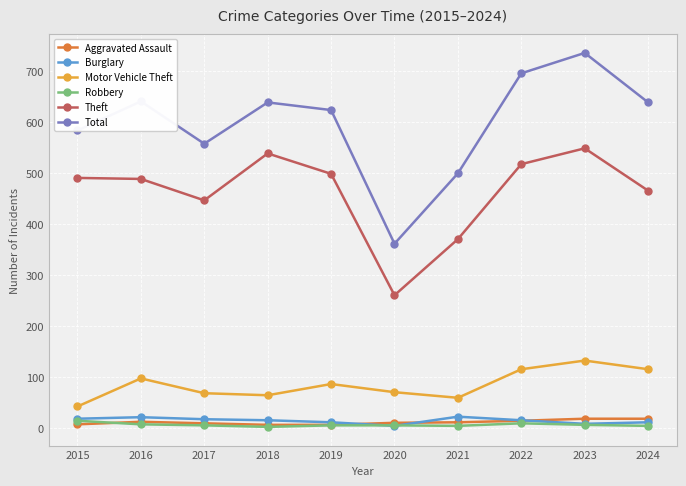

The Motor Vehicle Theft series shows 98 at 2016. True or false?

True